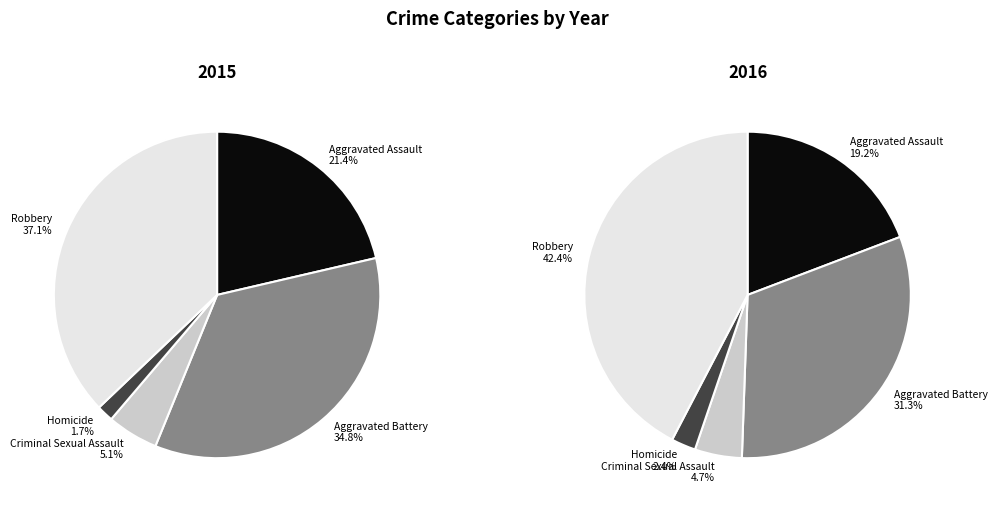

True or false: Aggravated Assault accounts for 14% of the total.

False